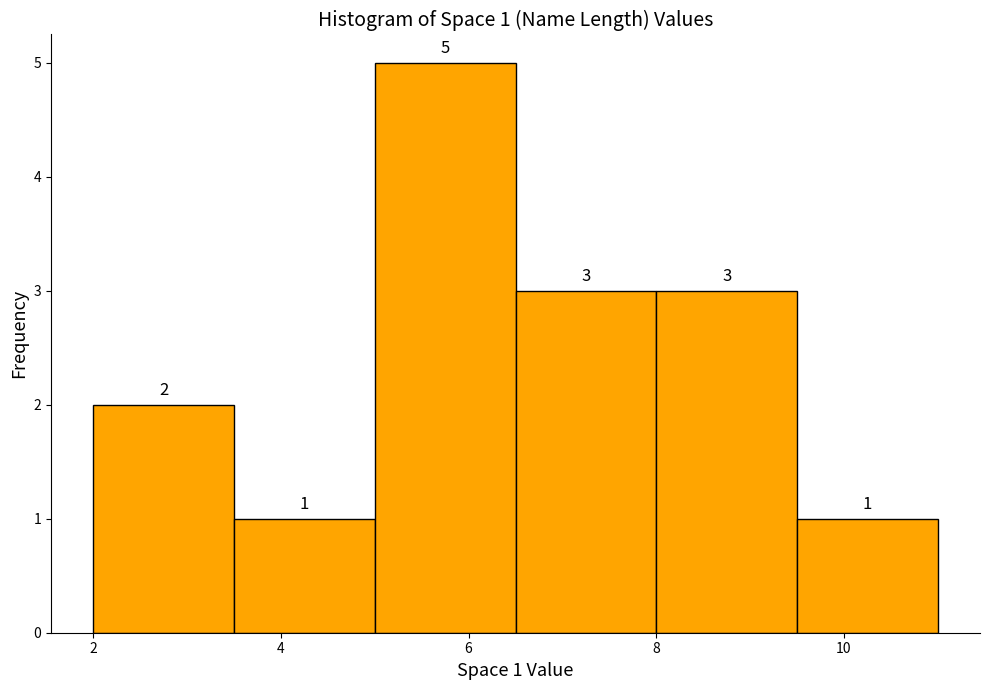

Over which range of the x-axis is the bar tallest?

5.0 to 6.5